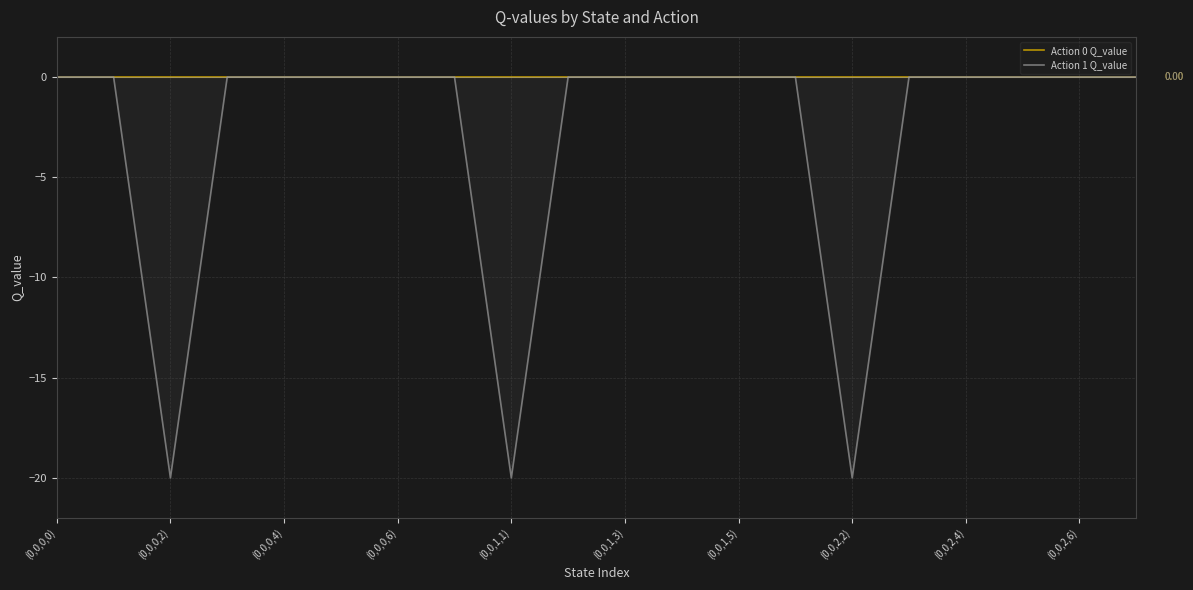

True or false: Action 0 Q_value and Action 1 Q_value cross at least once.

False